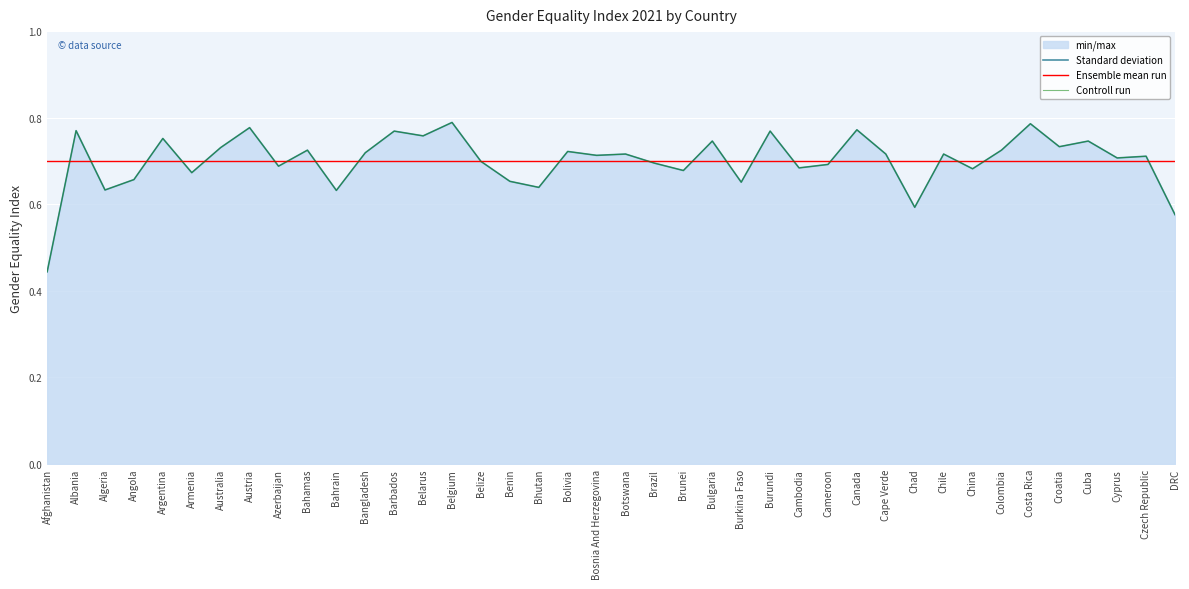

How many data points does each series have?

40